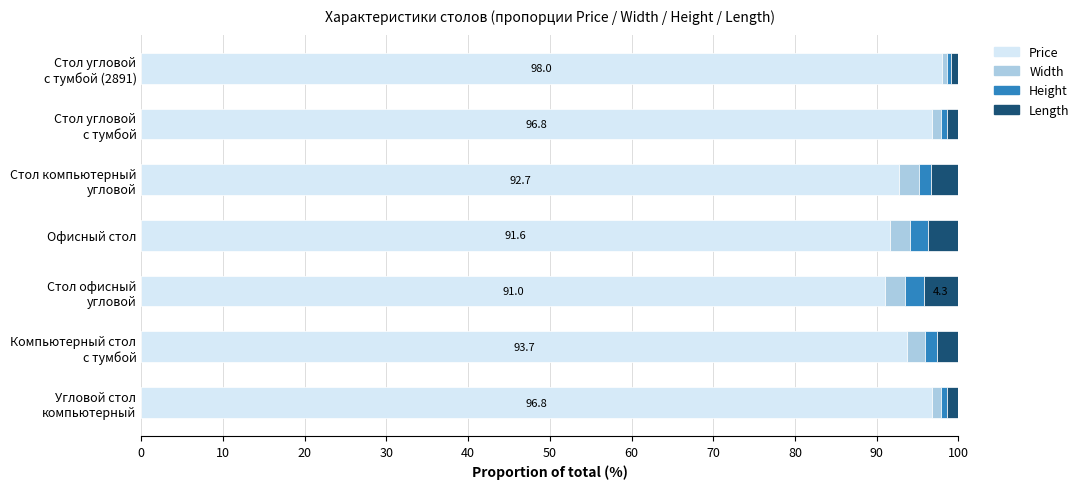

What is the total value across all series at Офисный стол?

100.0